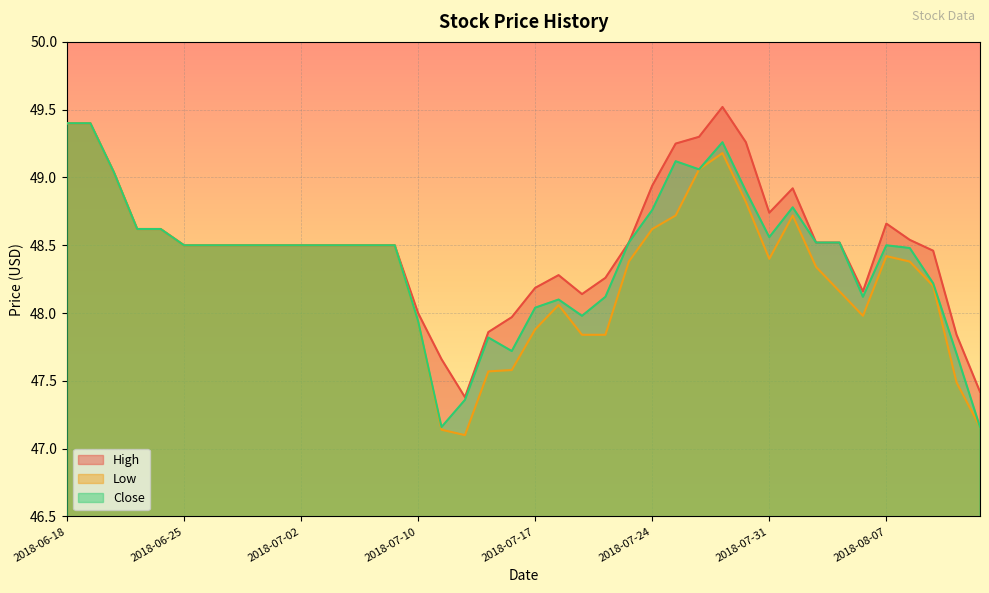

What is the value of the Low point at the 25th from the left?

48.4